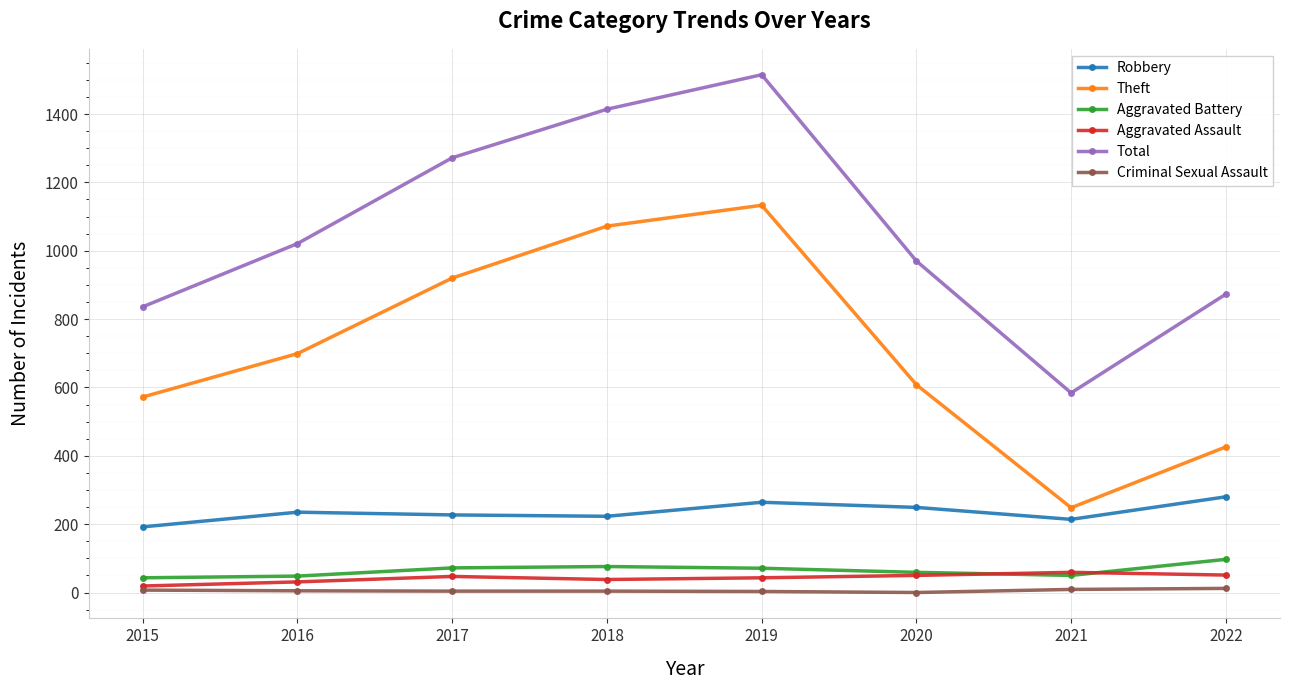

What is the value of the Aggravated Assault point at the 4th from the left?

38